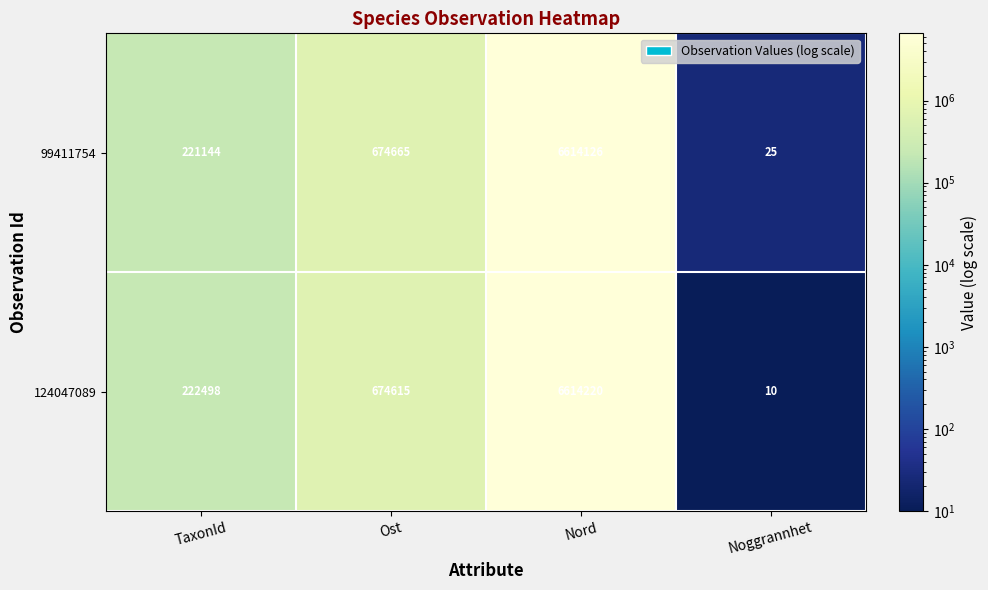

What is the difference between the second highest and minimum values in the 99411754 series?

674640